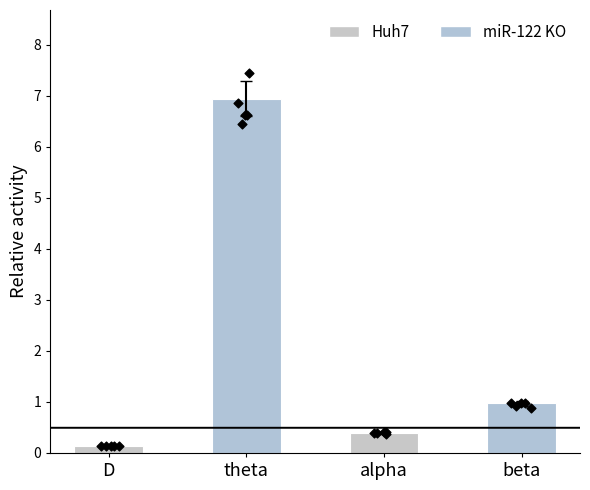

Which has a higher value, D or theta?

theta